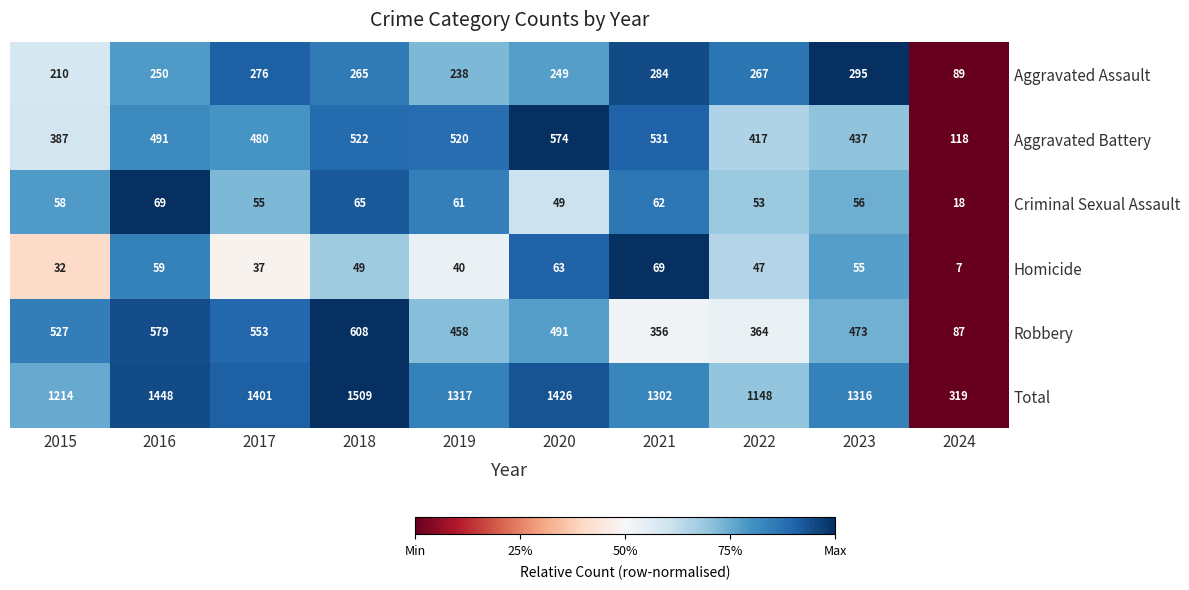

What is the average value of the Robbery series?

450